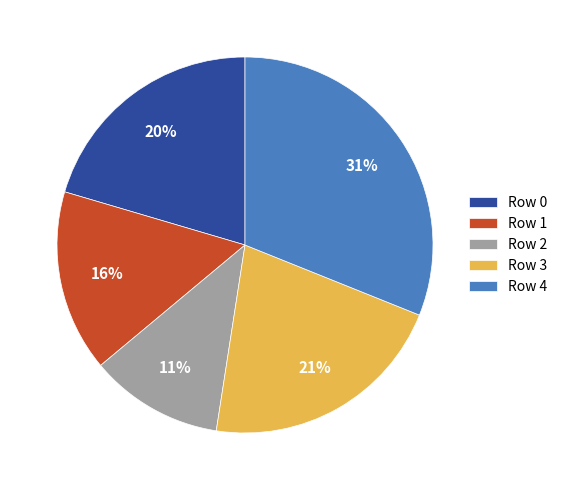

The Row 1 slice represents 16% of the pie. True or false?

True